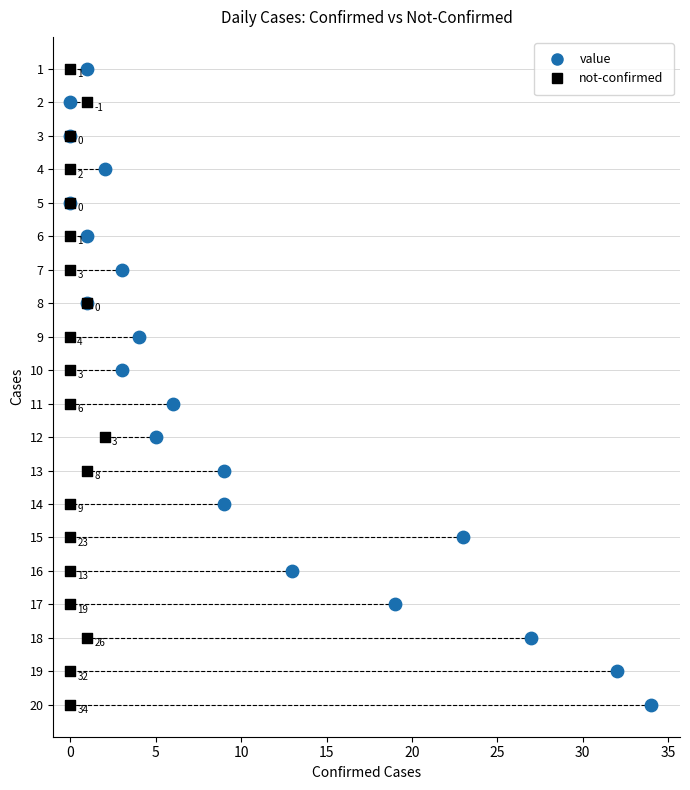

What are all the series names shown in the legend?

value, not-confirmed